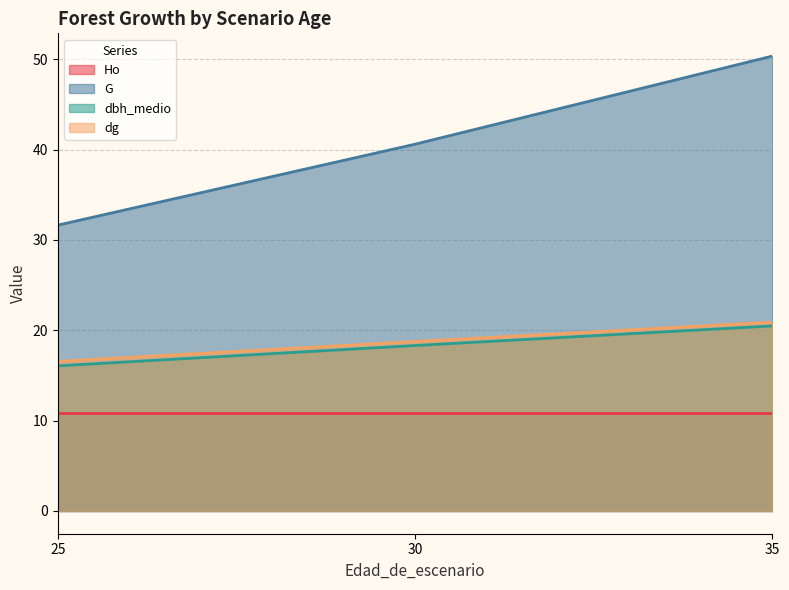

Does the chart have visible grid lines?

Yes